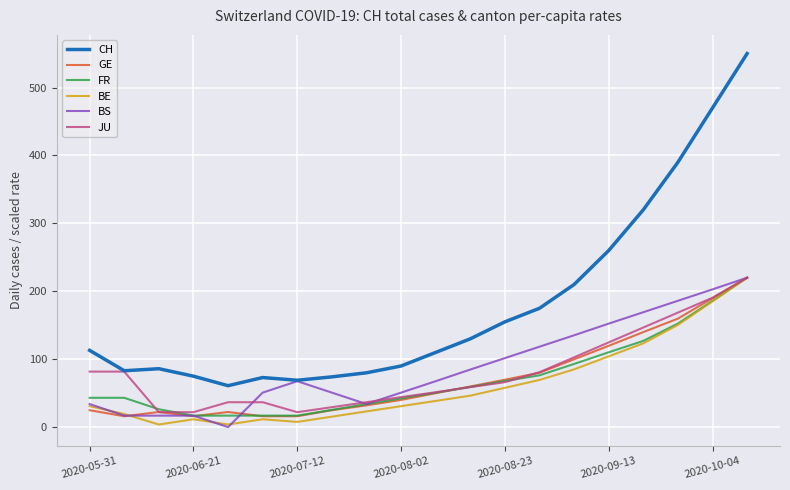

Which series has the largest range (max minus min)?

CH